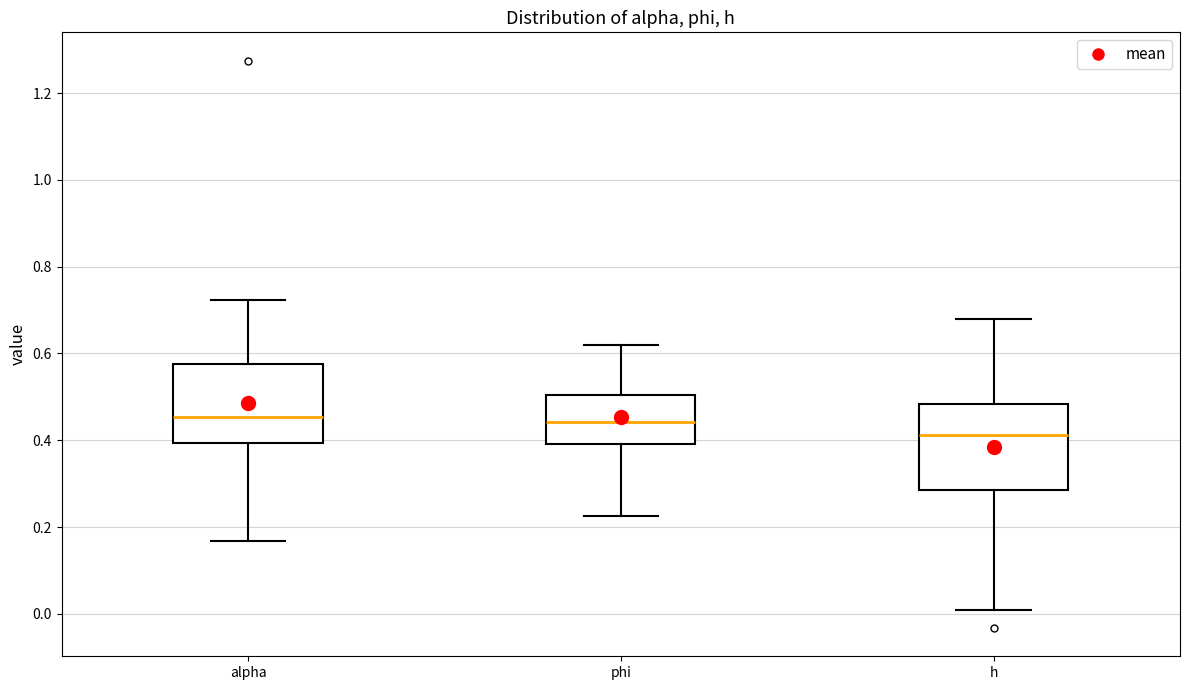

Reading left to right, transcribe this box plot: for each box, give where its median line is, the range the box spans, and where its two whiskers end, as read against the y-axis. The values are not printed on the chart, so give them approximately, as read against the axis.

alpha: median 0.46, box 0.40 to 0.58, whiskers 0.16 to 0.72
phi: median 0.44, box 0.40 to 0.50, whiskers 0.22 to 0.62
h: median 0.42, box 0.28 to 0.48, whiskers 0.00 to 0.68